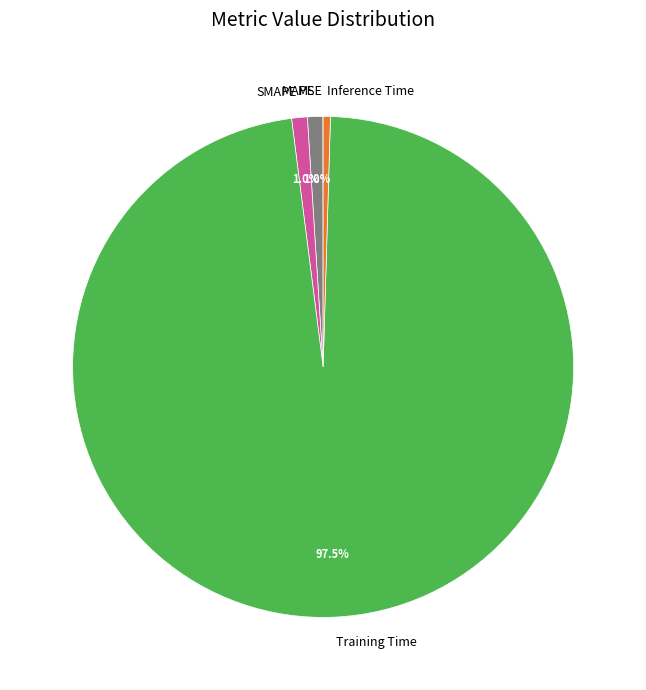

Which category has the biggest portion of the pie?

Training Time